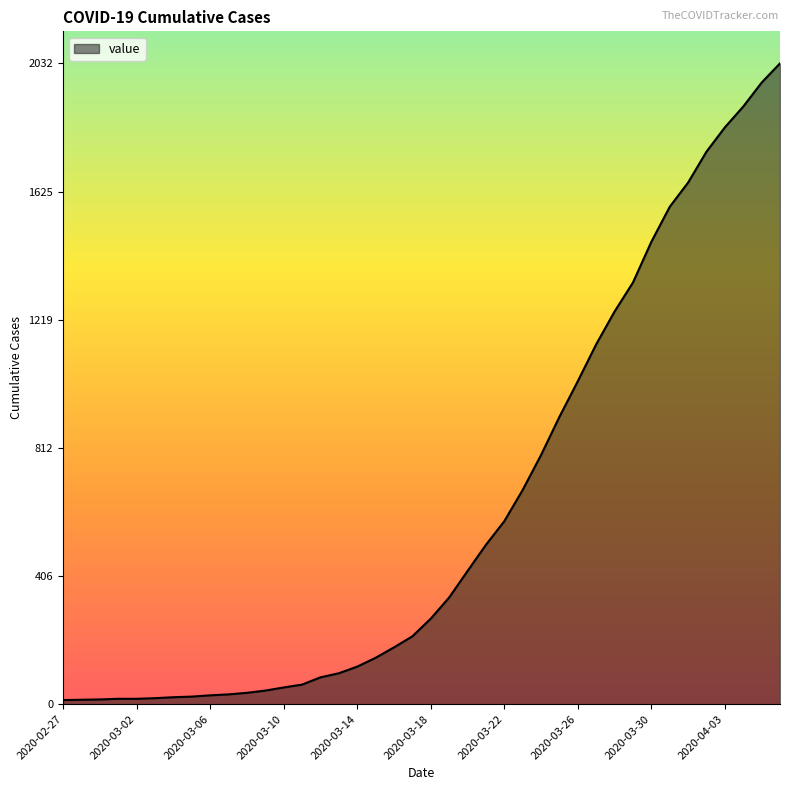

What is the greatest value displayed?

2032